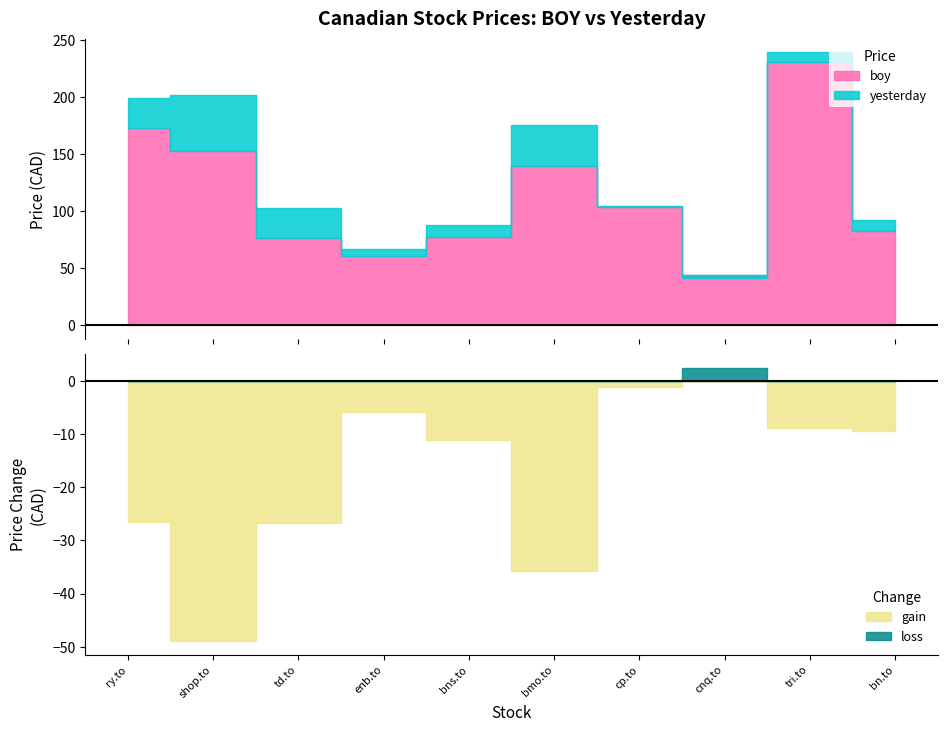

At which category does yesterday reach its first local peak?

shop.to